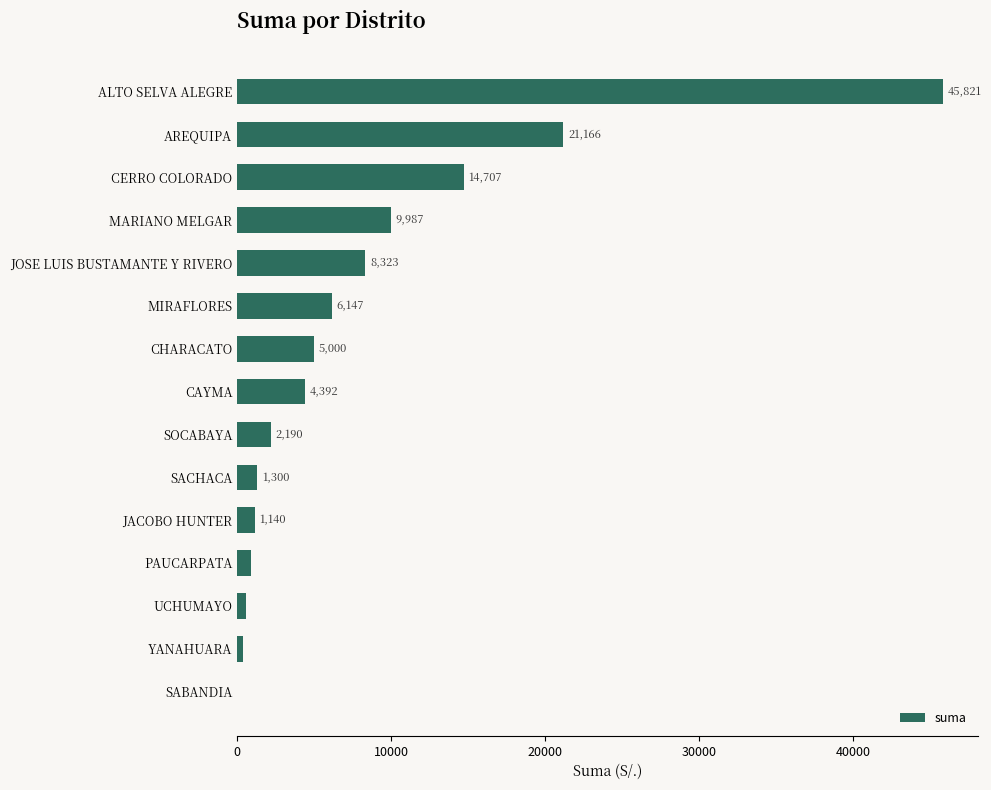

What is the greatest value displayed?

45821.1